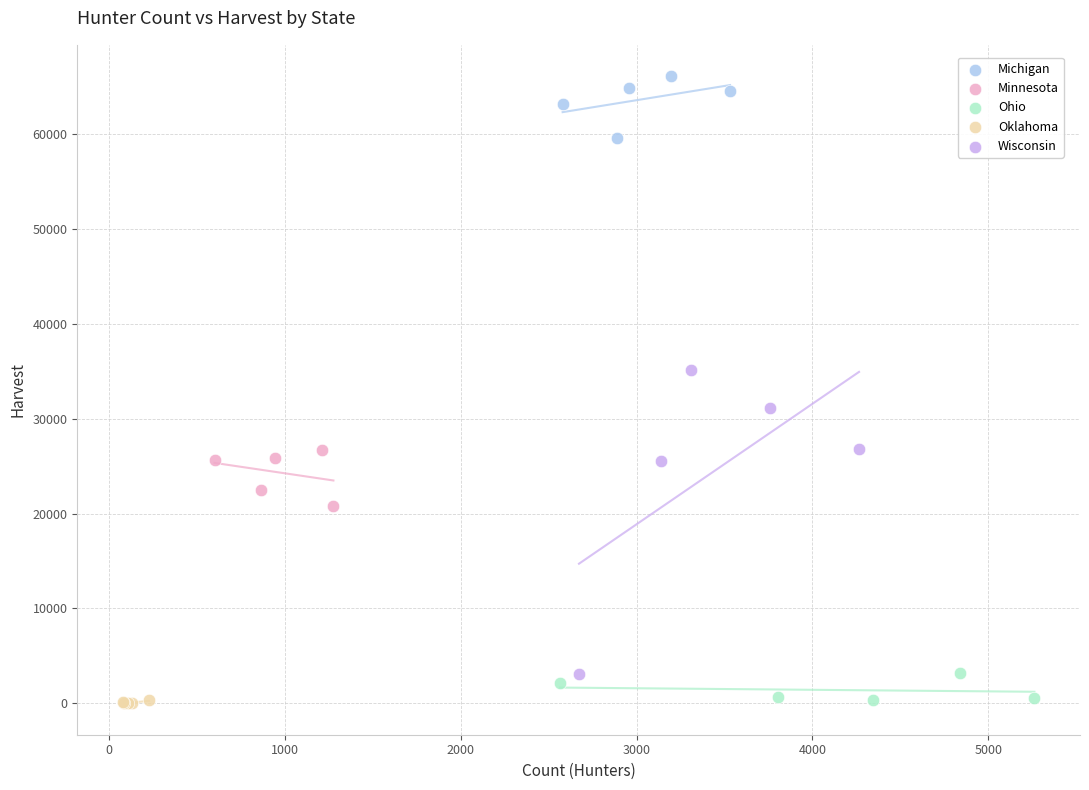

Which series has the widest spread of Y values?

Wisconsin